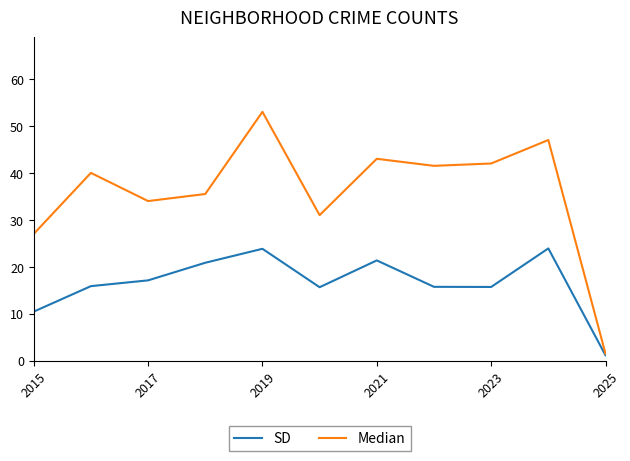

Rank the series by their average value, from lowest to highest.

SD, Median